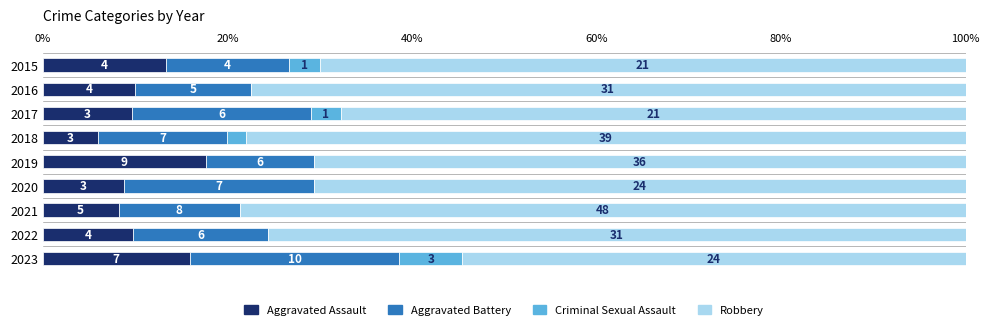

What are all the series names shown in the legend?

Aggravated Assault, Aggravated Battery, Criminal Sexual Assault, Robbery